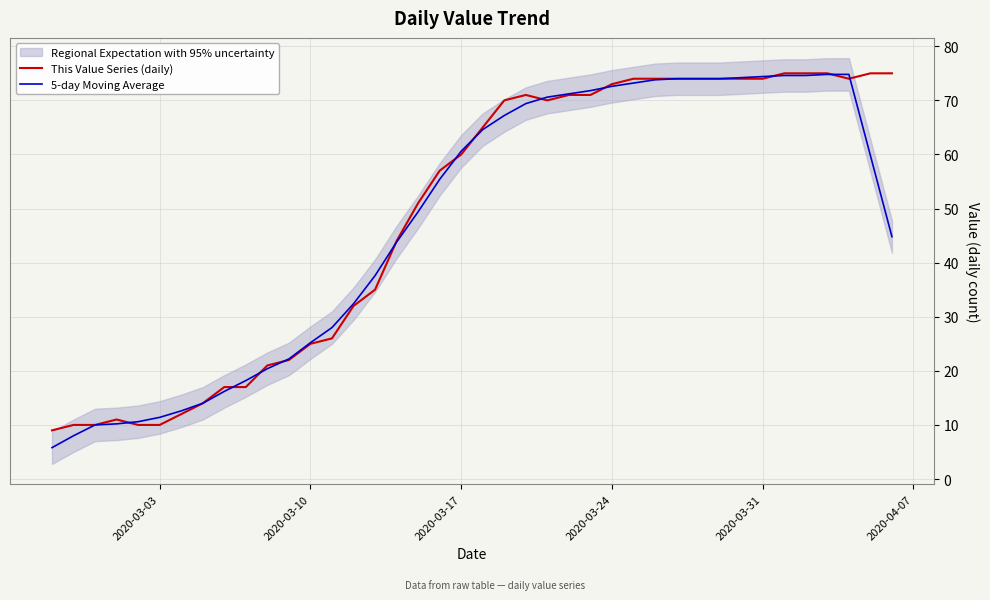

What is the smallest value displayed?

5.8